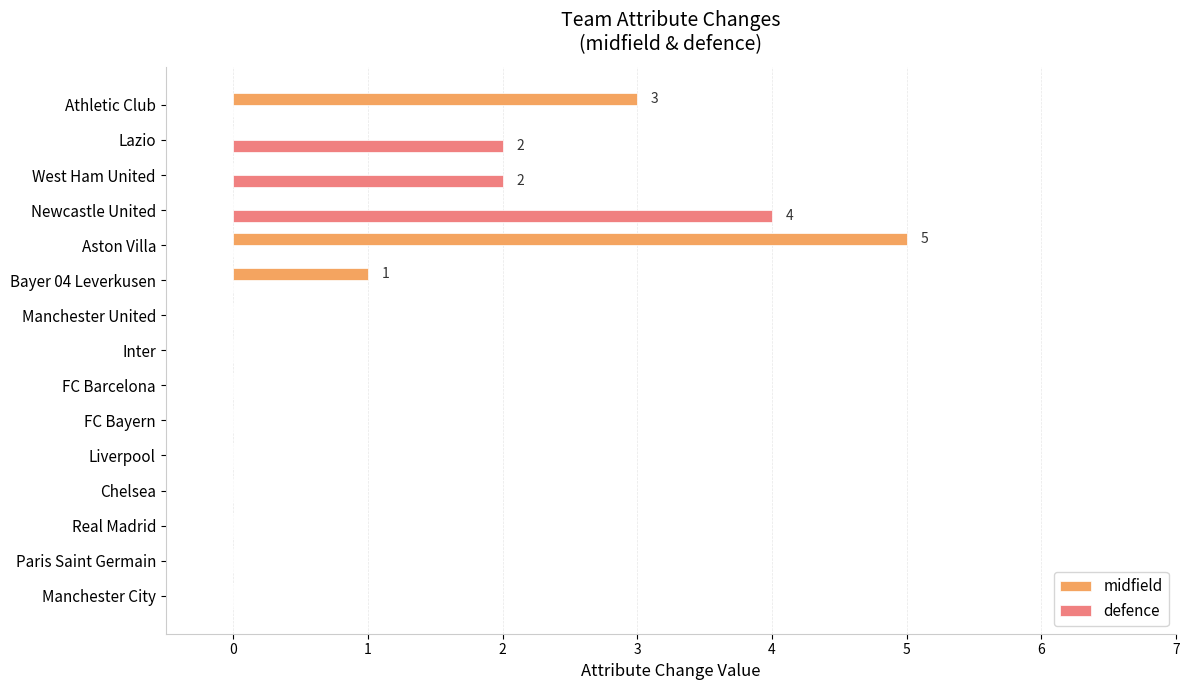

Count the defence values in the range 0 to 1.

12